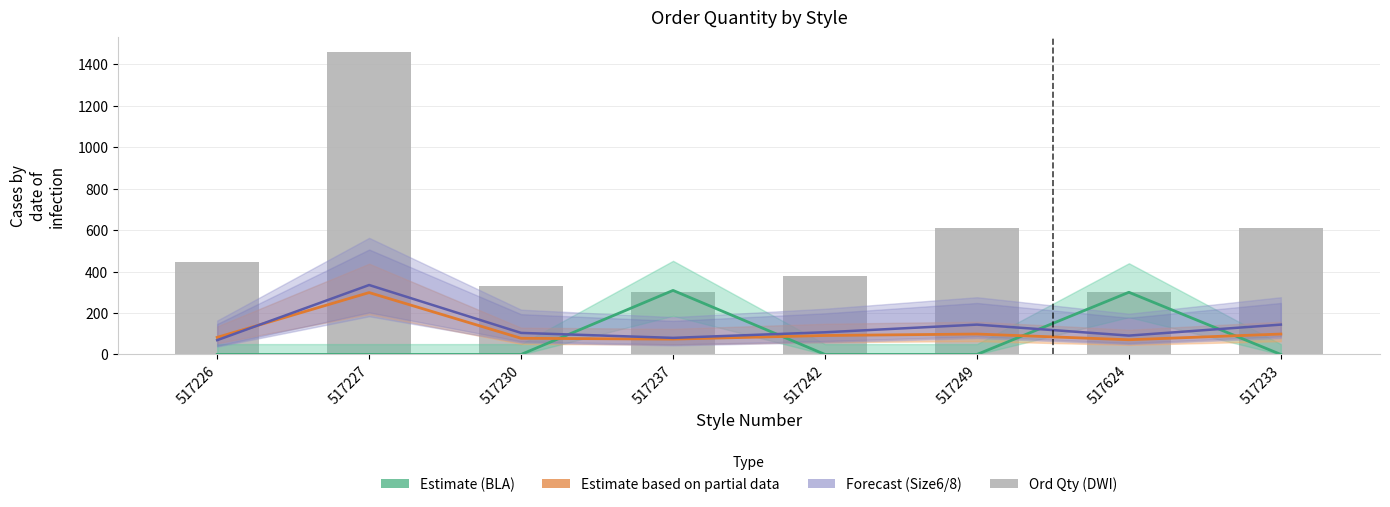

What is the label of the 6th bar from the left?

517249